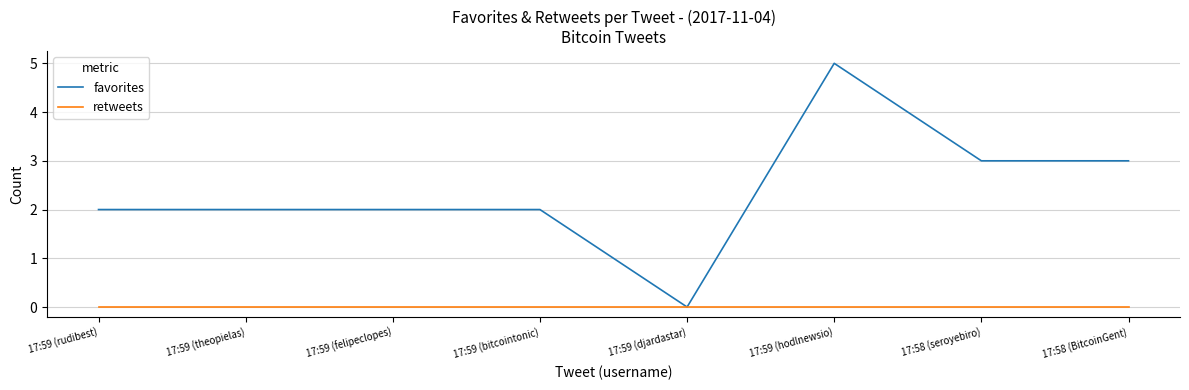

Which series has the largest range (max minus min)?

favorites